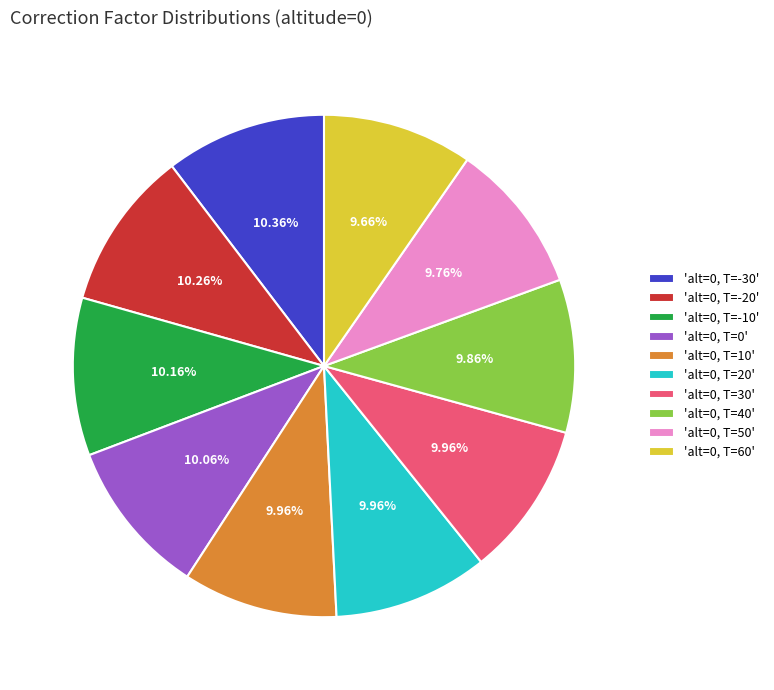

To the nearest percent, what is the difference between the largest and smallest slice percentages?

1%